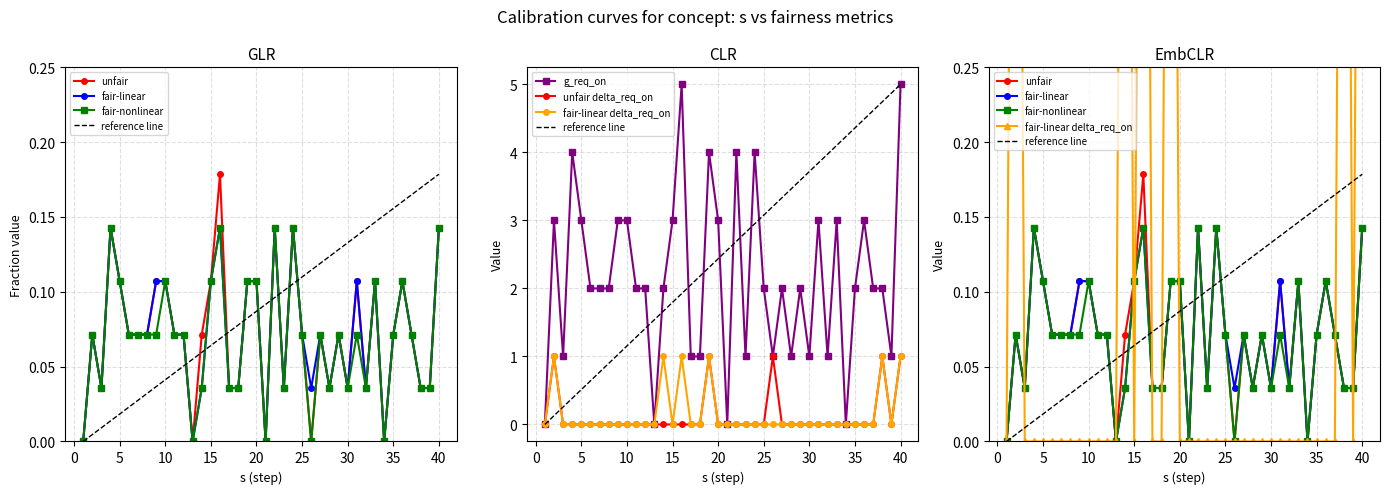

What is the difference between the g_req_on values at 35 and 15?

1.0